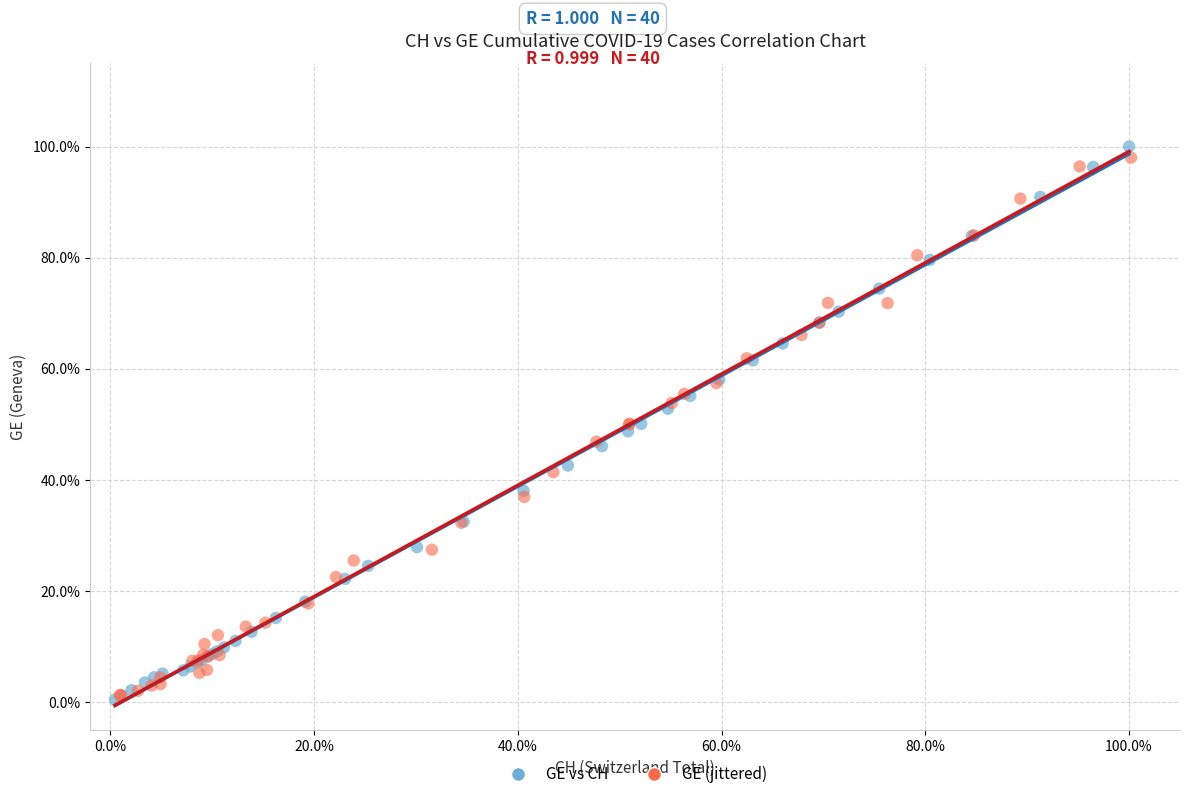

Which series has the largest Y range (max minus min)?

GE vs CH